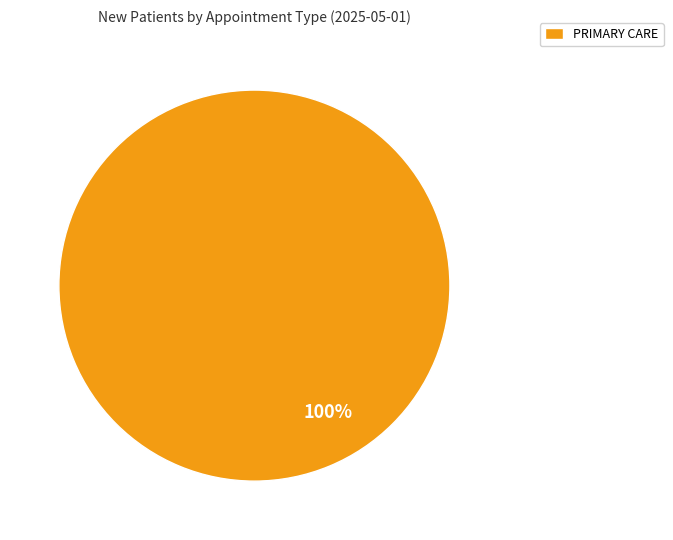

To the nearest percent, what percentage of the pie is PRIMARY CARE?

100%